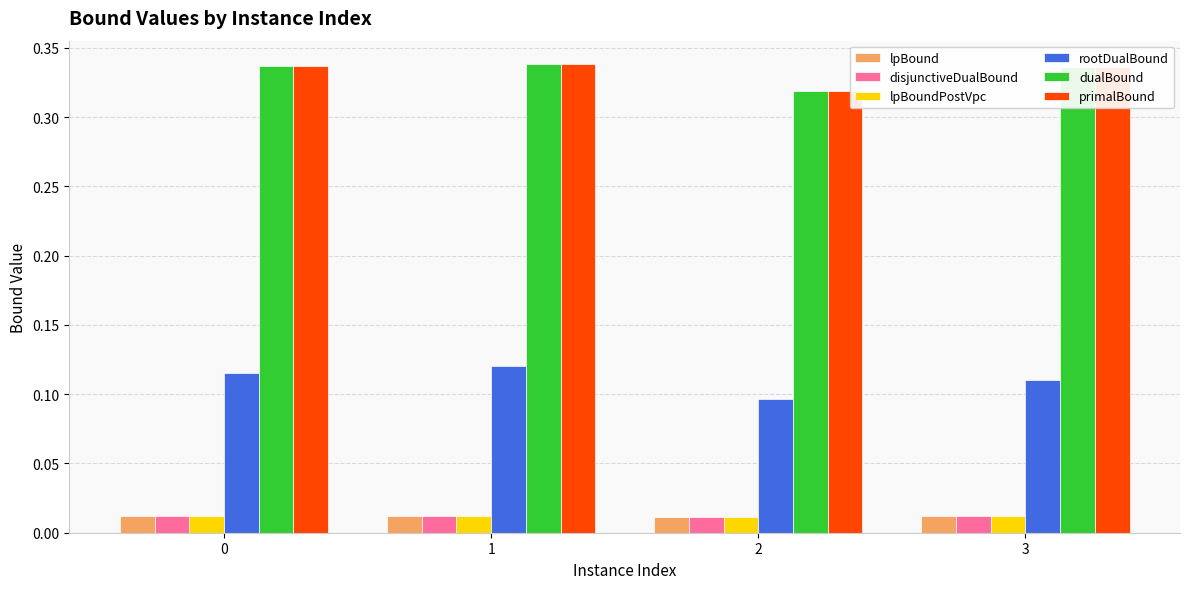

Is the value of primalBound at 1 greater than the value of lpBoundPostVpc at 2?

Yes